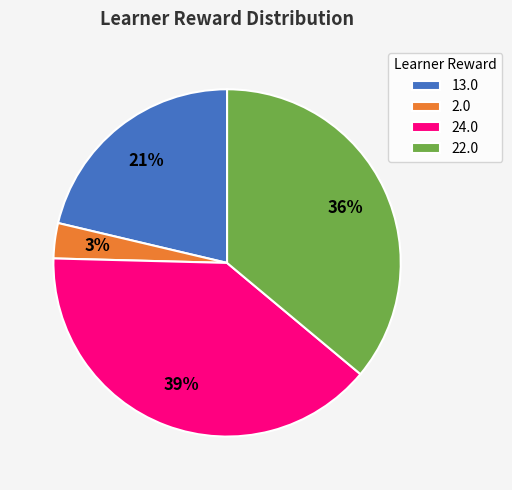

What is the largest slice in the pie chart?

24.0